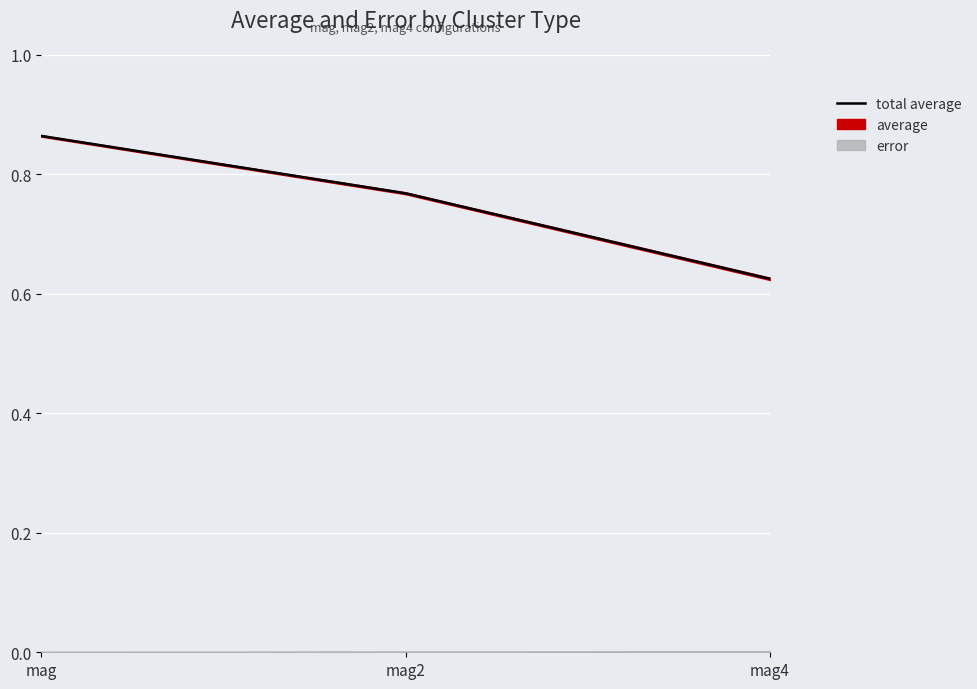

What is the difference between the maximum and minimum values?

0.2